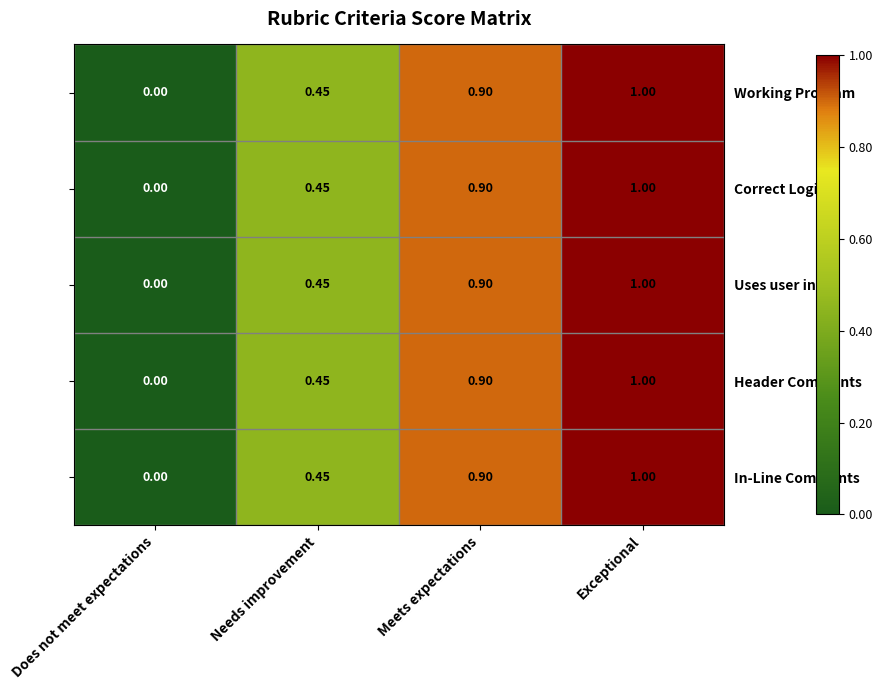

Rank the categories by Uses user input value from highest to lowest.

Exceptional, Meets expectations, Needs improvement, Does not meet expectations